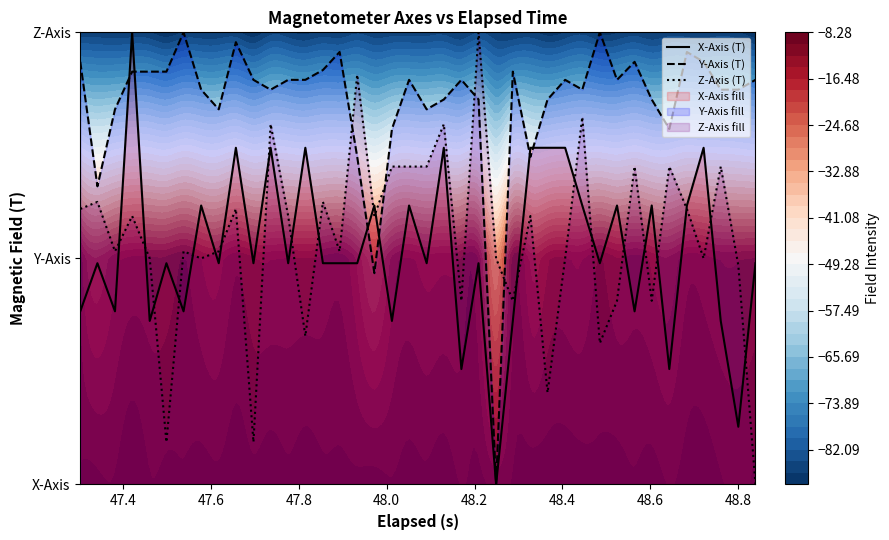

At which category is the sum across all series the highest?

47.8